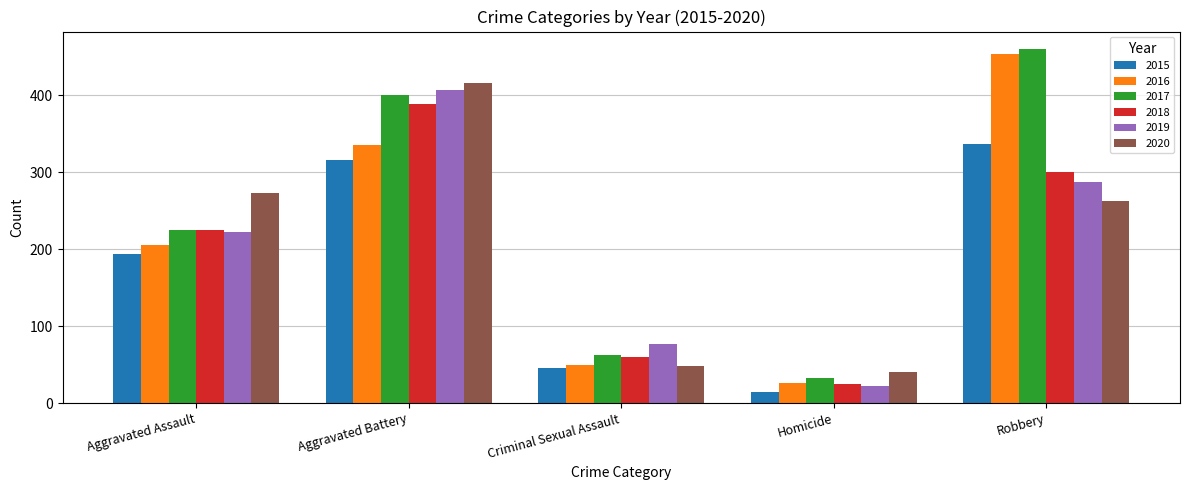

At which category is the sum across all series the highest?

Aggravated Battery